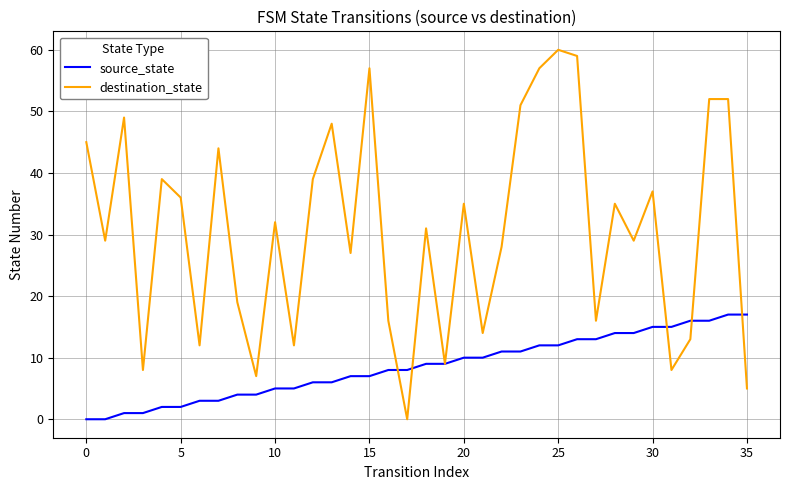

Reading left to right, list all the values displayed in this chart.

source_state: 0	0	1	1	2	2	3	3	4	4	5	5	6	6	7	7	8	8	9	9	10	10	11	11	12	12	13	13	14	14	15	15	16	16	17	17
destination_state: 45	29	49	8	39	36	12	44	19	7	32	12	39	48	27	57	16	0	31	9	35	14	28	51	57	60	59	16	35	29	37	8	13	52	52	5